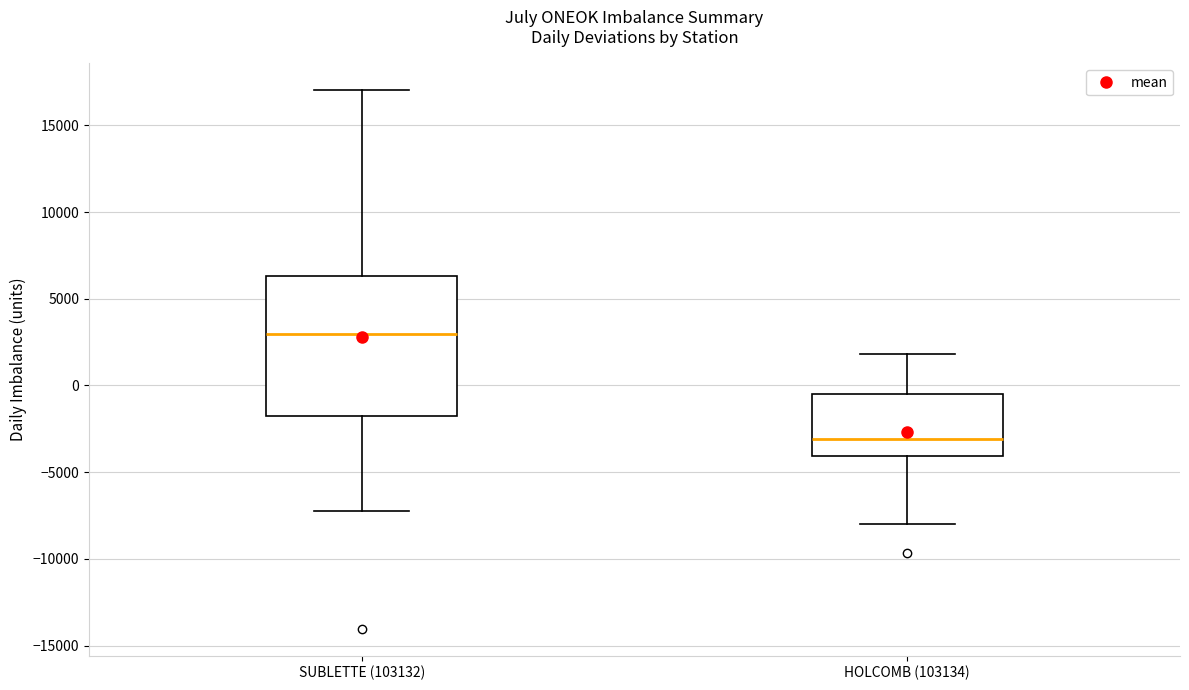

Reading left to right, transcribe this box plot: for each box, give where its median line is, the range the box spans, and where its two whiskers end, as read against the y-axis. The values are not printed on the chart, so give them approximately, as read against the axis.

SUBLETTE (103132): median 3000, box -2000 to 6500, whiskers -7000 to 17000
HOLCOMB (103134): median -3000, box -4000 to -500, whiskers -8000 to 2000